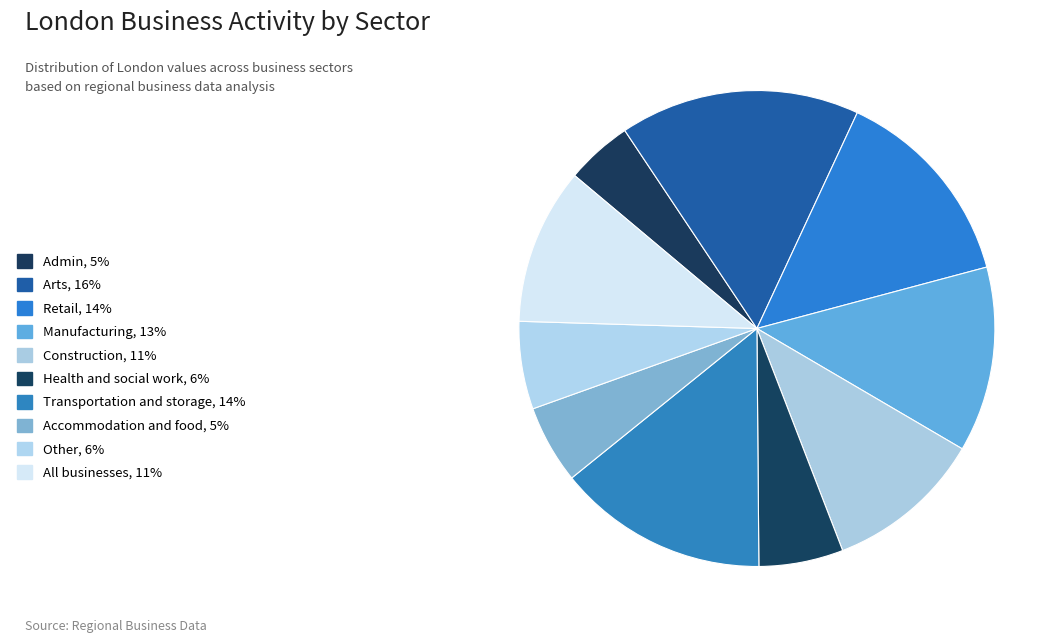

Count the number of slices in the pie.

10